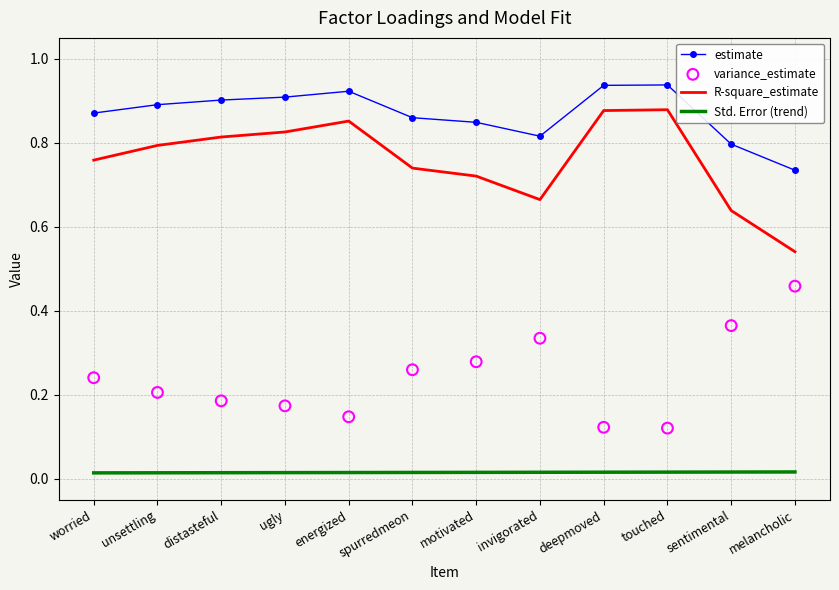

Which series has the largest total across all categories?

estimate